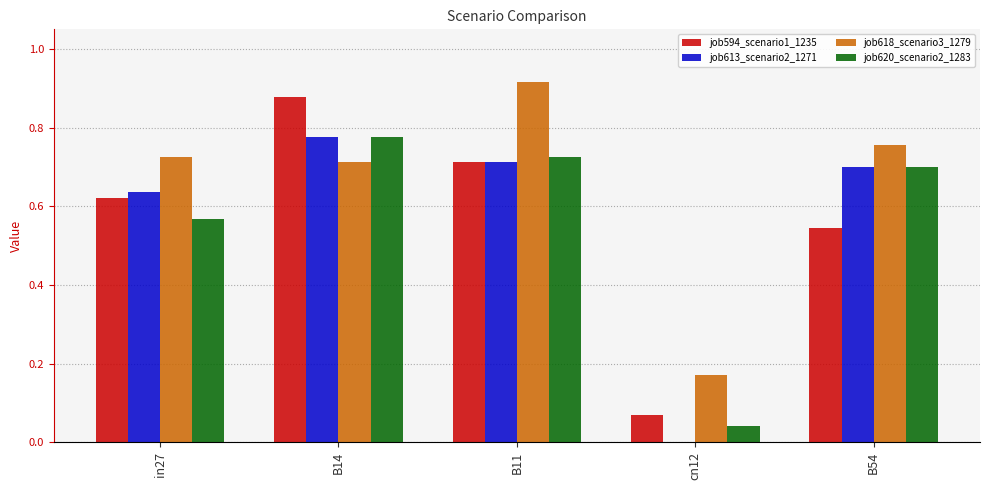

The job620_scenario2_1283 series shows 0.0 at cn12. True or false?

True